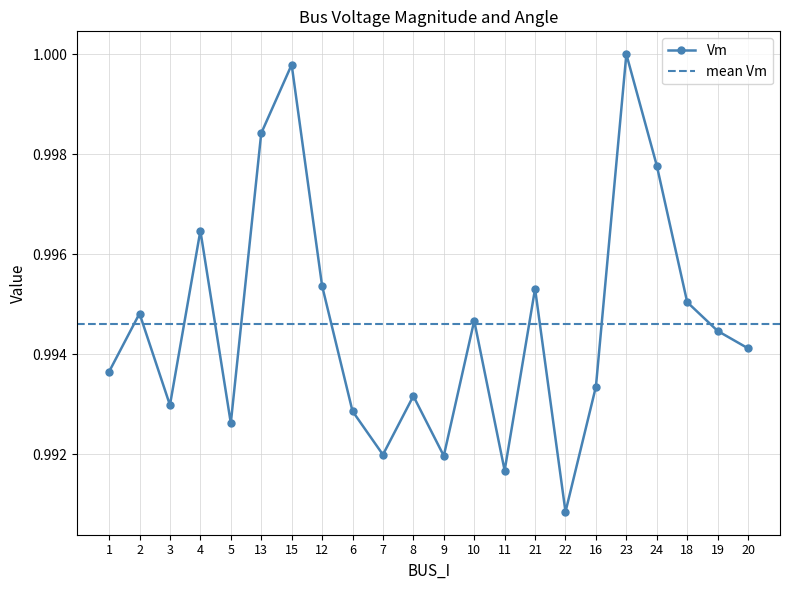

What is the smallest value displayed?

1.0